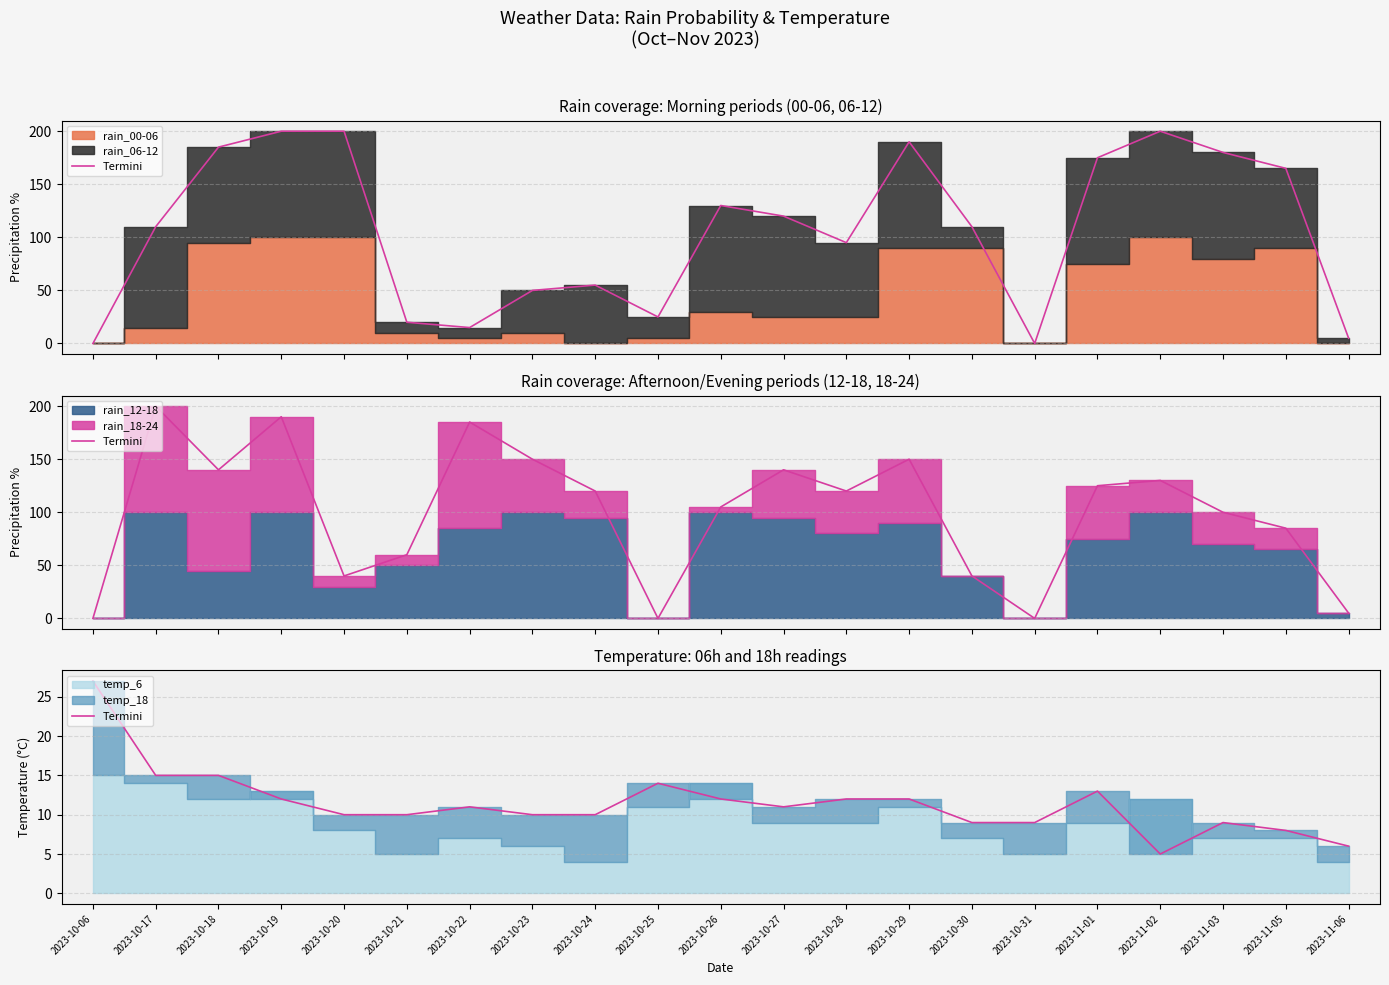

Which has a higher value, 2023-10-27 or 2023-11-05?

2023-10-27